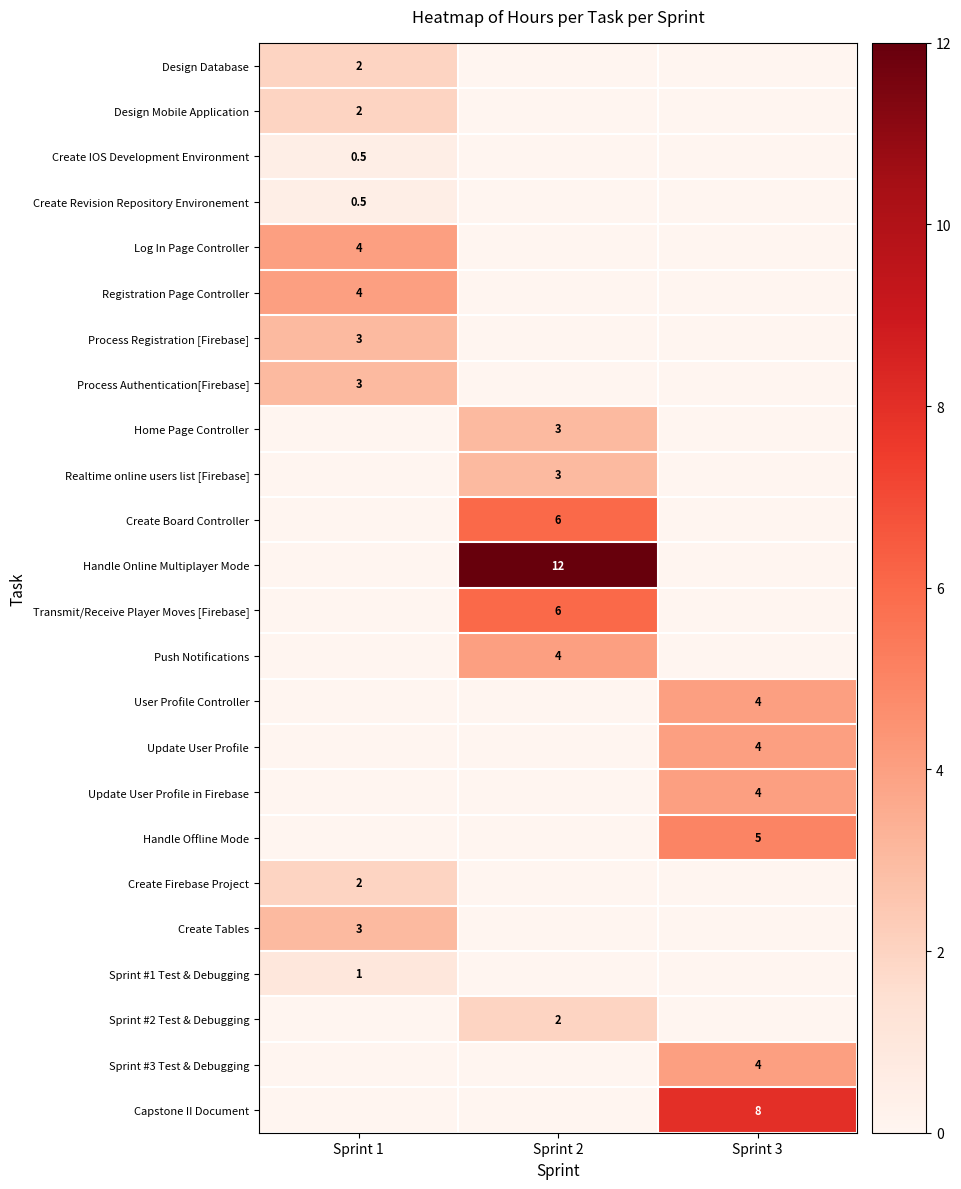

Is it true that Home Page Controller equals 3.0 at Sprint 2?

True